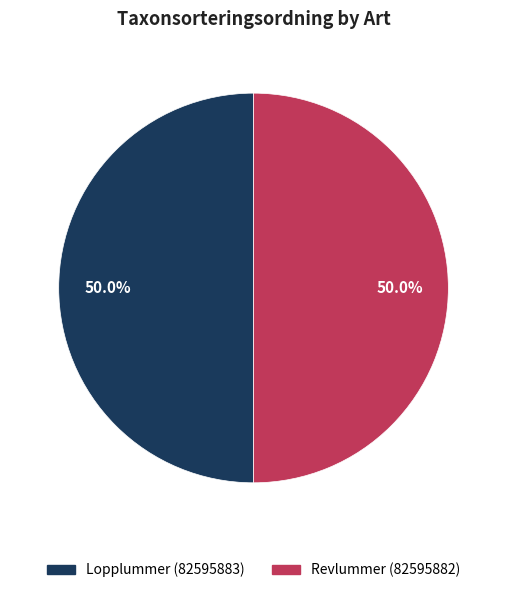

To the nearest percent, what percentage of the pie is Lopplummer (82595883)?

50%